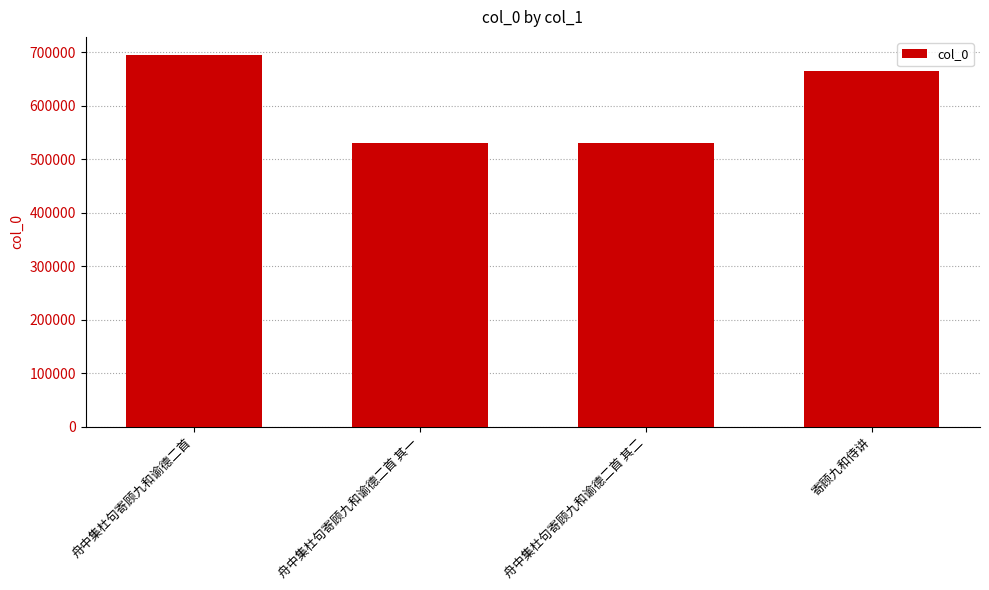

Read the value at 舟中集杜句寄顾九和谕德二首 其二, to the nearest 100.

529600